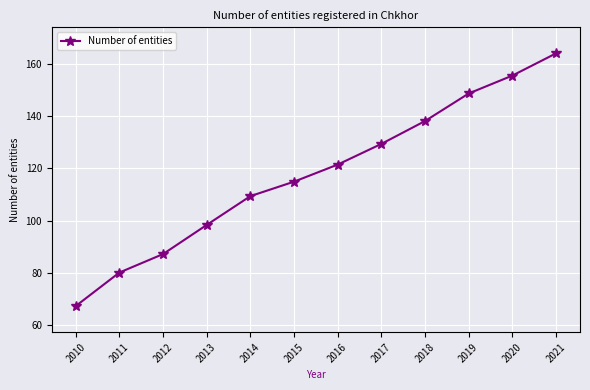

What is the value of the 10th point from the left?

148.7